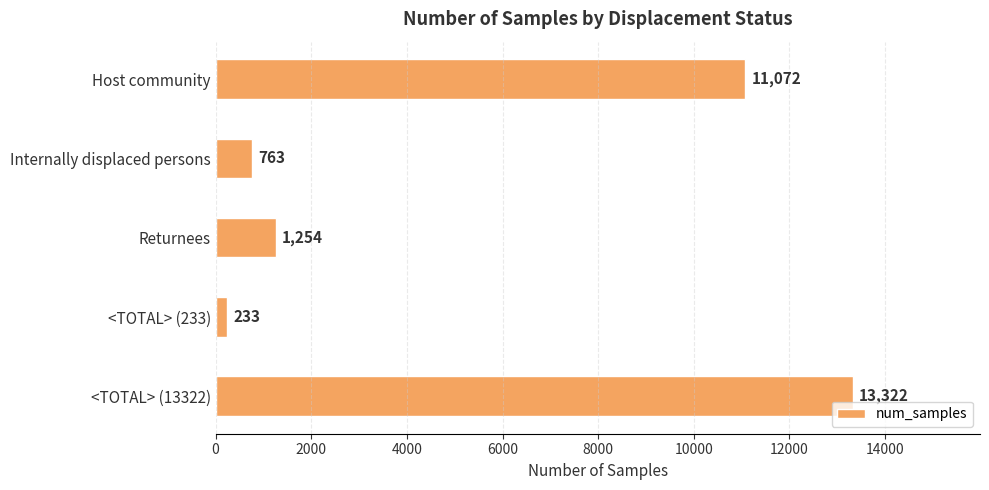

Reading bottom to top, transcribe all the data shown in this chart.

13322	233	1254	763	11072